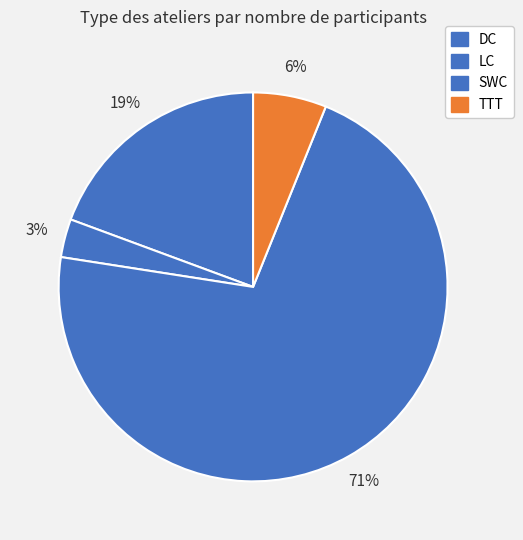

Which category accounts for the majority?

SWC